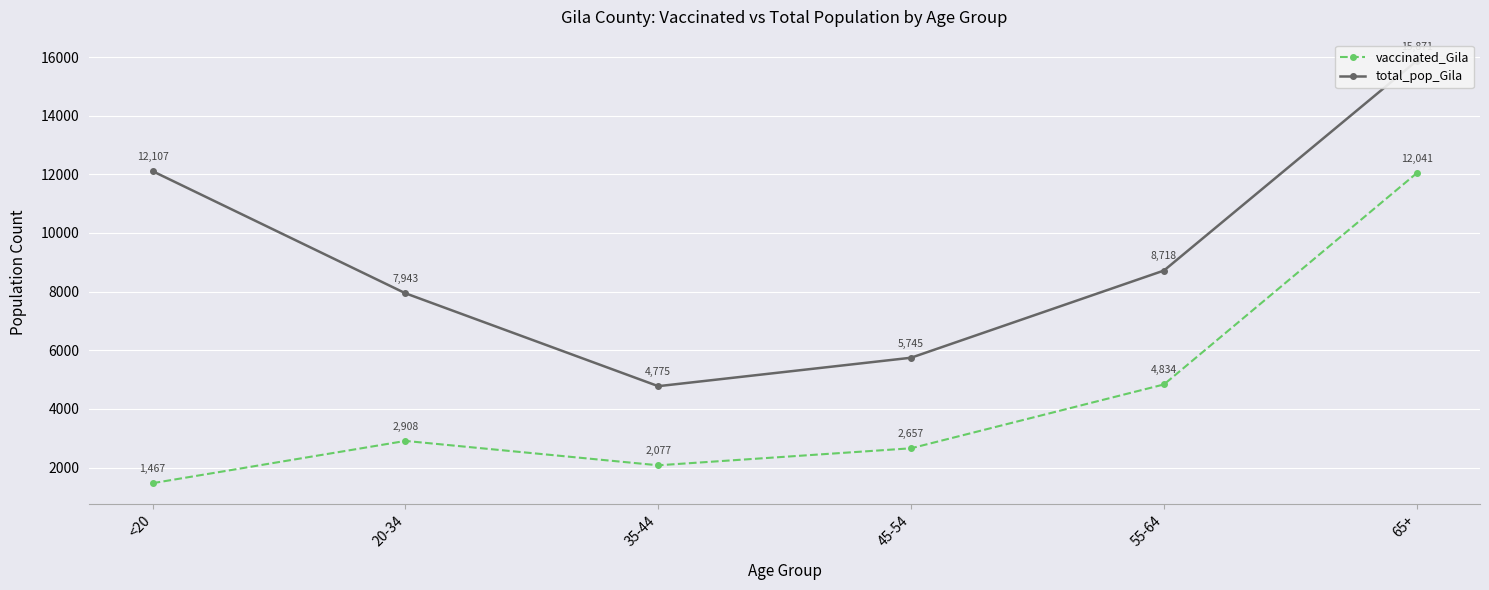

What is the minimum value shown in the chart?

1467